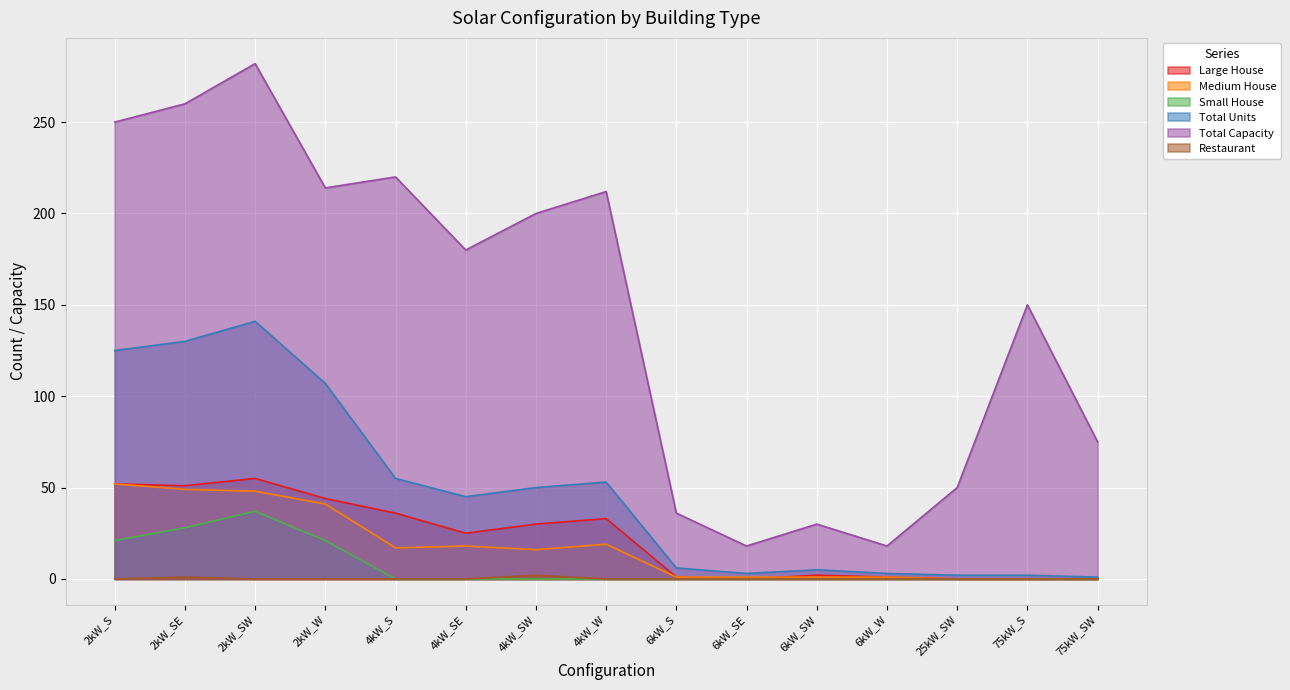

What is the total value across all series at 6kW_S?

44